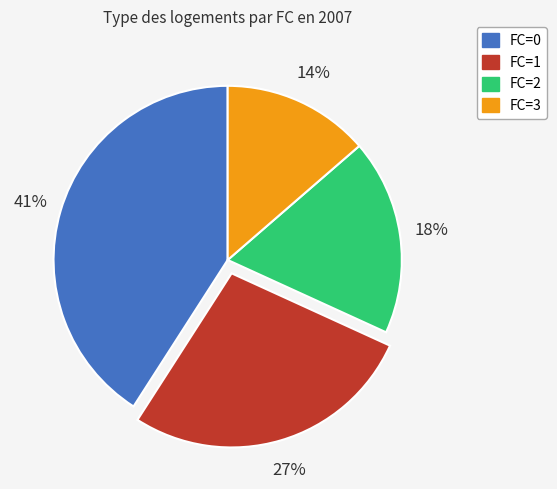

Does FC=1 account for over 50% of the chart?

No